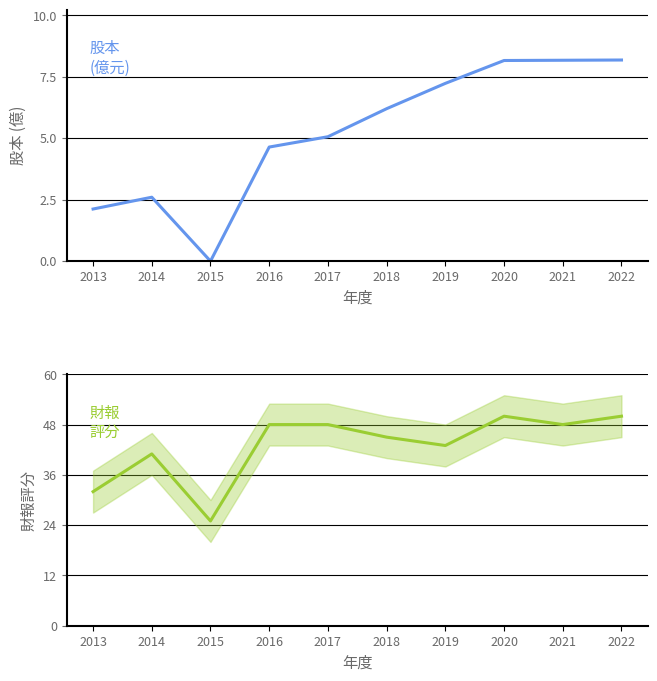

What is the difference between the highest and lowest values at 2019?

35.8